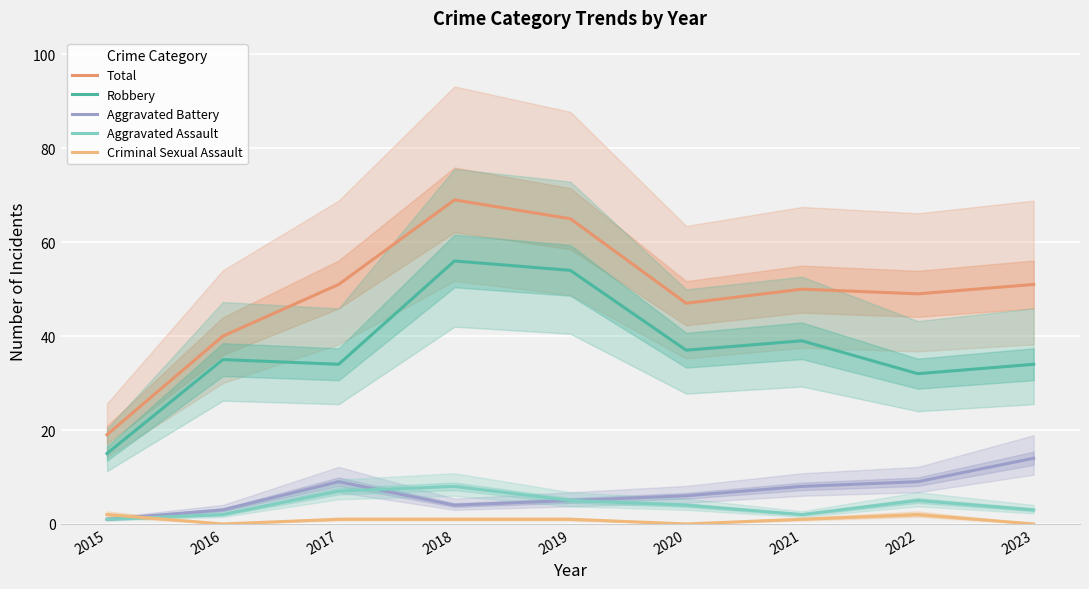

Where is Aggravated Battery nearest to the value 7?

2020